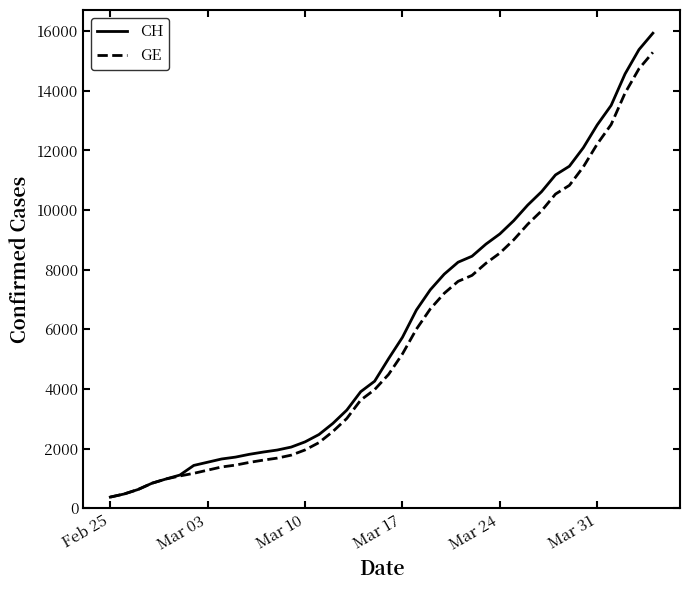

Which series has the largest range (max minus min)?

CH